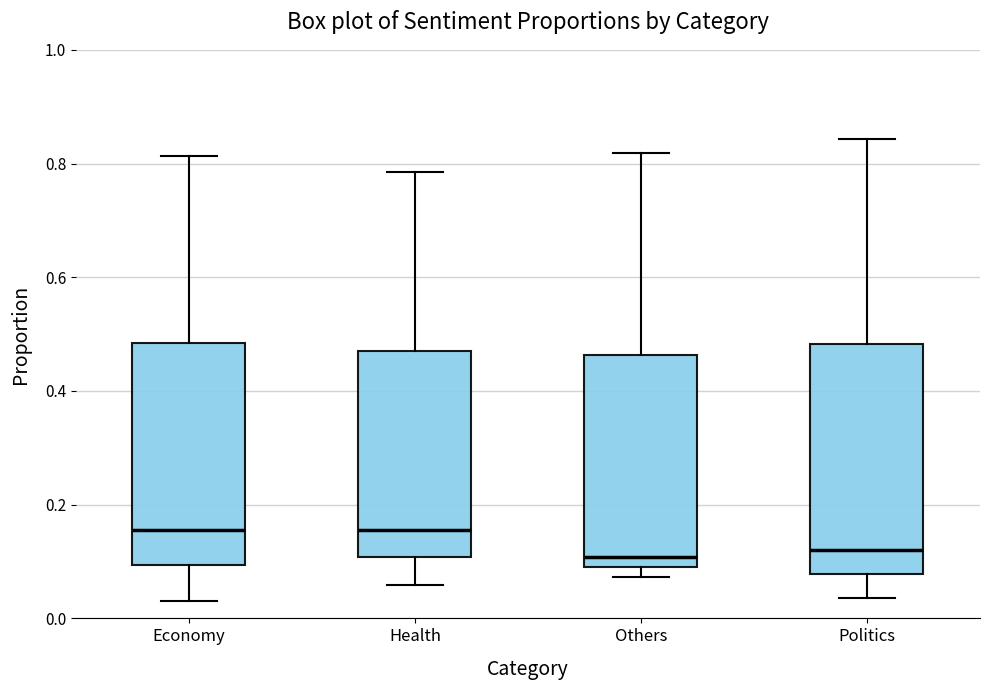

Reading left to right, read every box against the y-axis: the position of its median line, the range the box covers, and the ends of its whiskers. The values are not printed on the chart, so give them approximately, as read against the axis.

Economy: median 0.16, box 0.10 to 0.48, whiskers 0.04 to 0.82
Health: median 0.16, box 0.10 to 0.48, whiskers 0.06 to 0.78
Others: median 0.10 (just above the box's lower edge), box 0.10 to 0.46, whiskers 0.08 to 0.82
Politics: median 0.12, box 0.08 to 0.48, whiskers 0.04 to 0.84